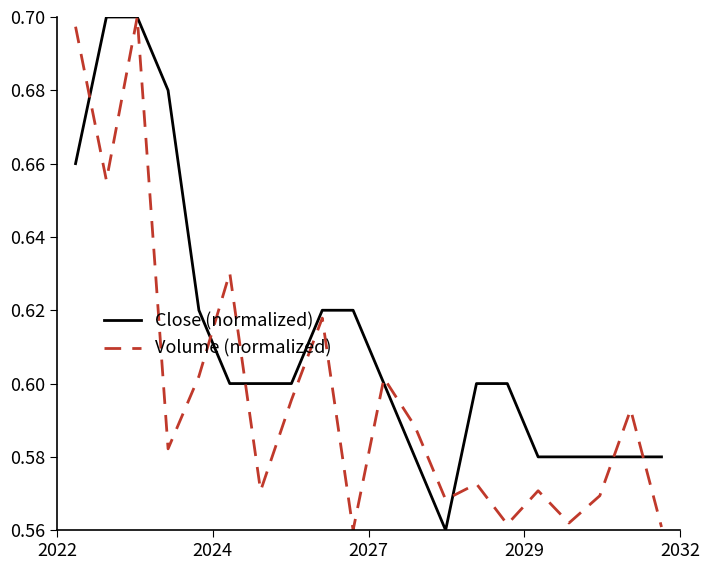

Rank the series by their average value, from highest to lowest.

Close (normalized), Volume (normalized)